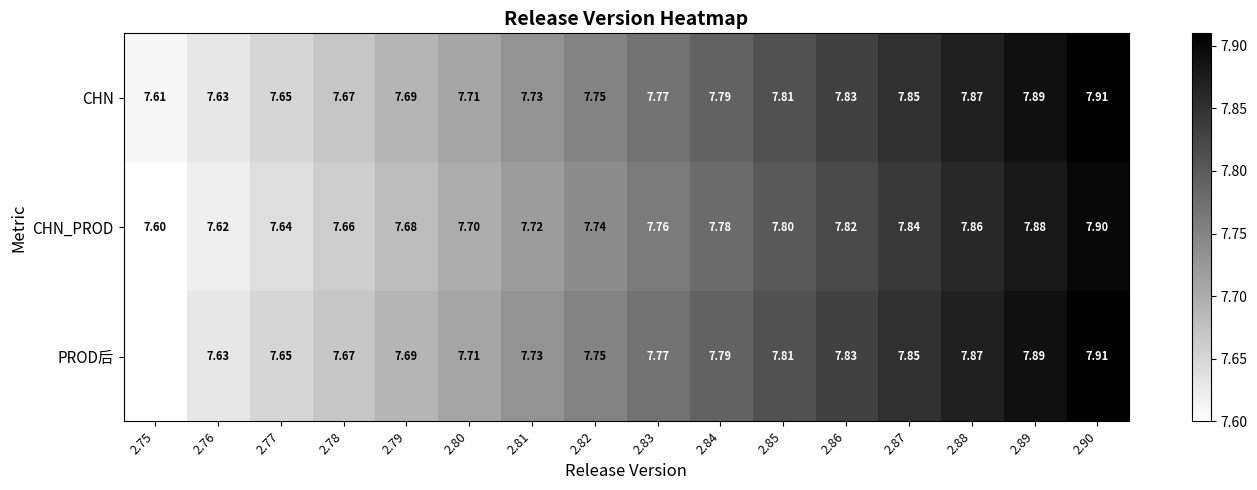

True or false: PROD后 has a value of 12.4 at 2.84.

False